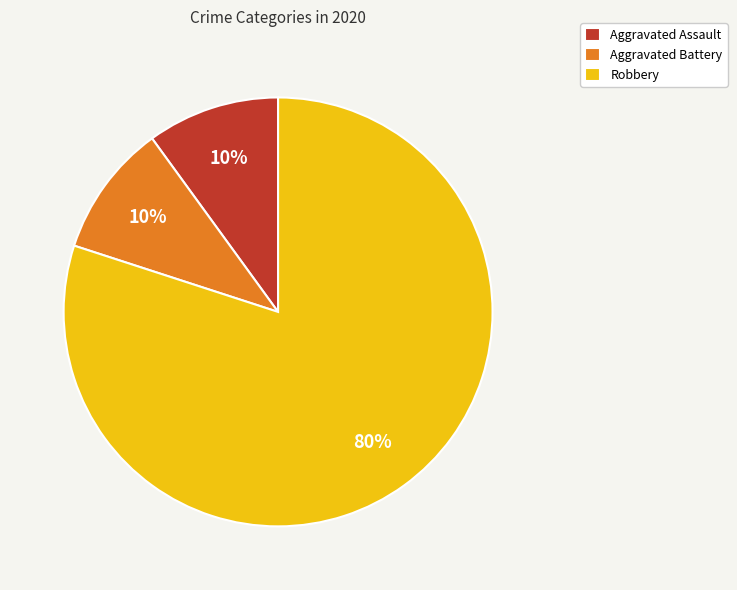

Between Aggravated Assault and Robbery, which is larger?

Robbery